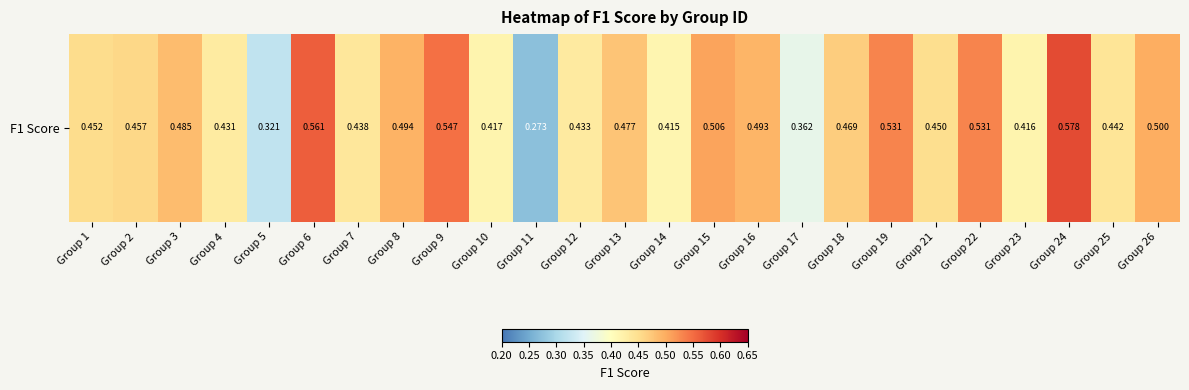

Read the value at Group 17.

0.4